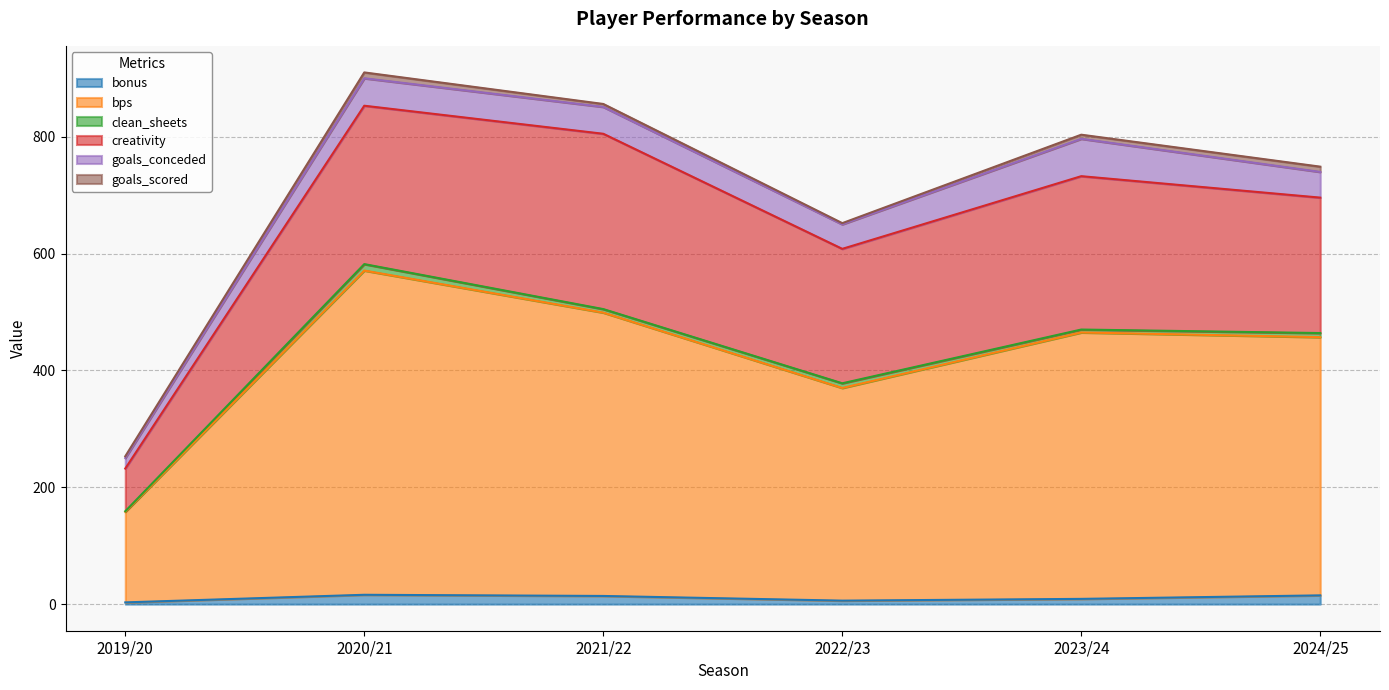

True or false: goals_scored has more than 2 points higher than both neighbors.

False